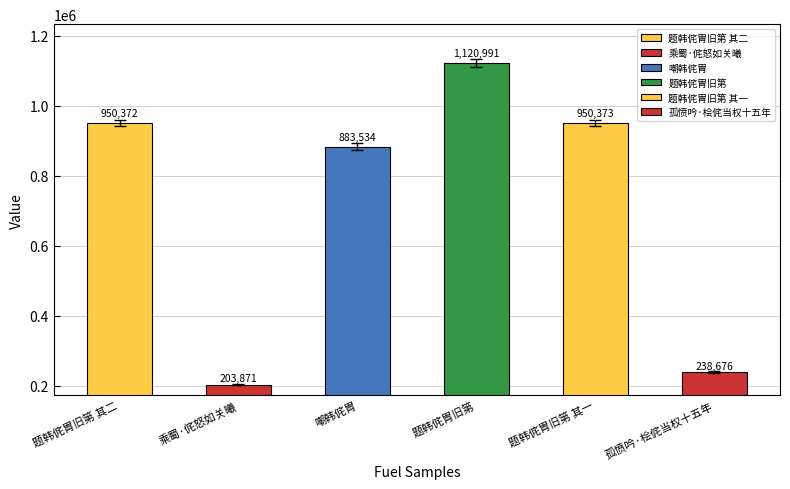

What is the label of the 2nd bar from the left?

乘蜀·侂怒如关曦